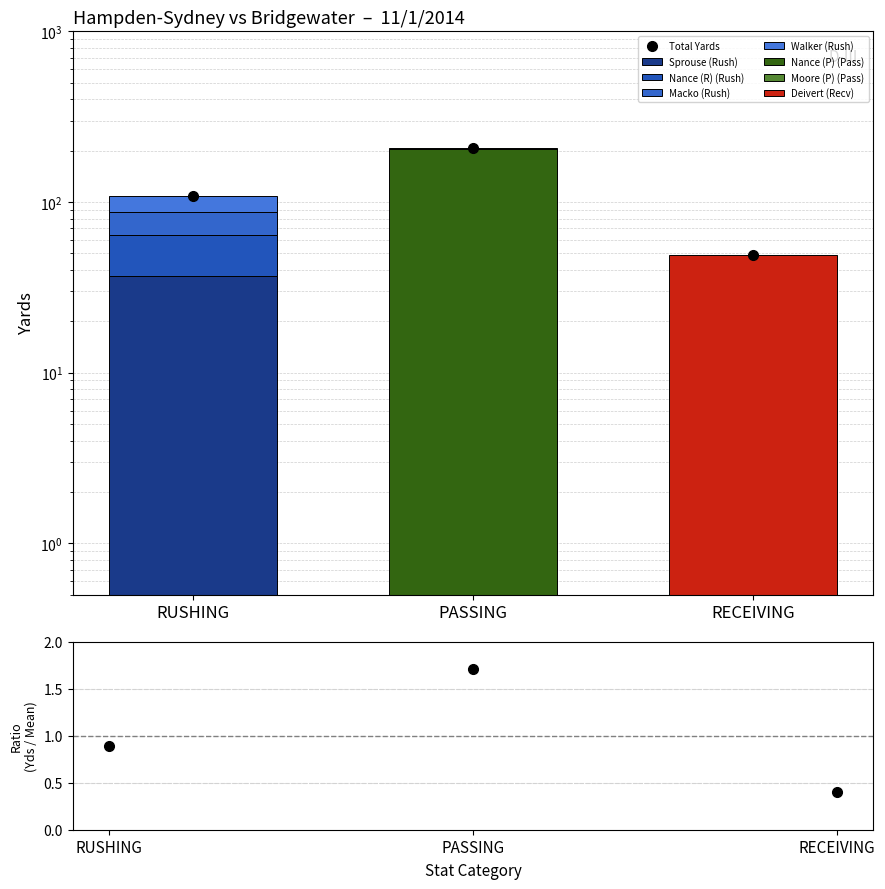

Which category has the highest value in the Total Yards series?

PASSING